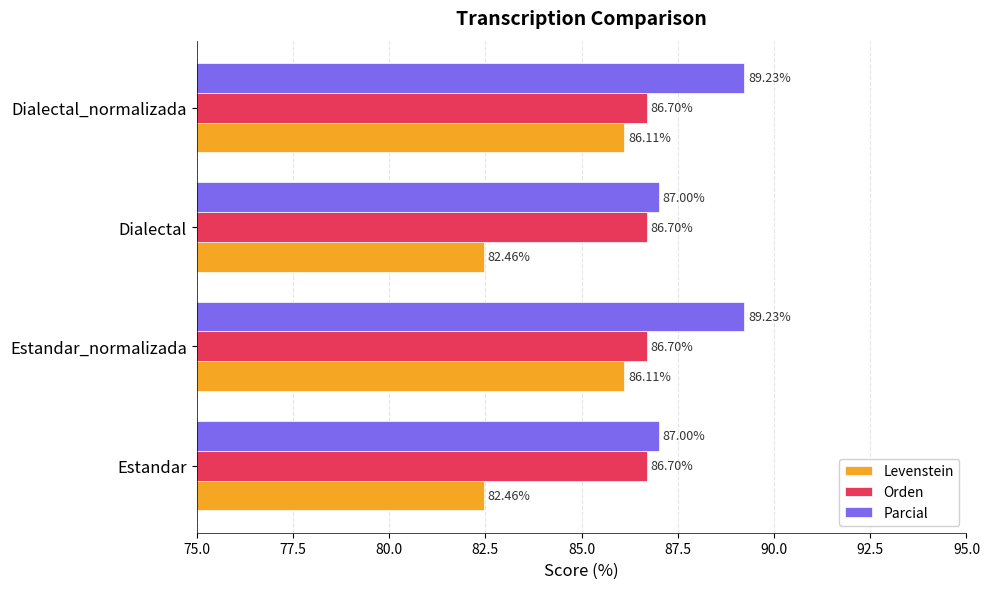

What is the sum of the Orden values at Estandar_normalizada and Dialectal?

173.4